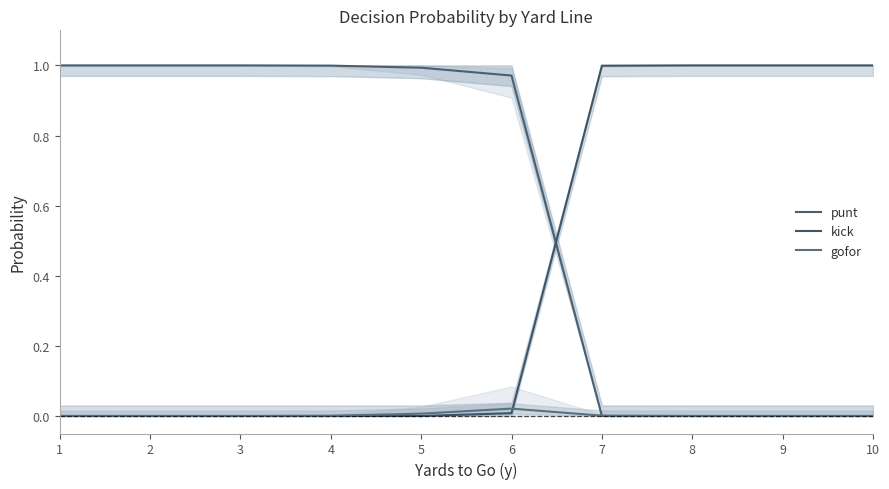

Which series has the largest range (max minus min)?

punt